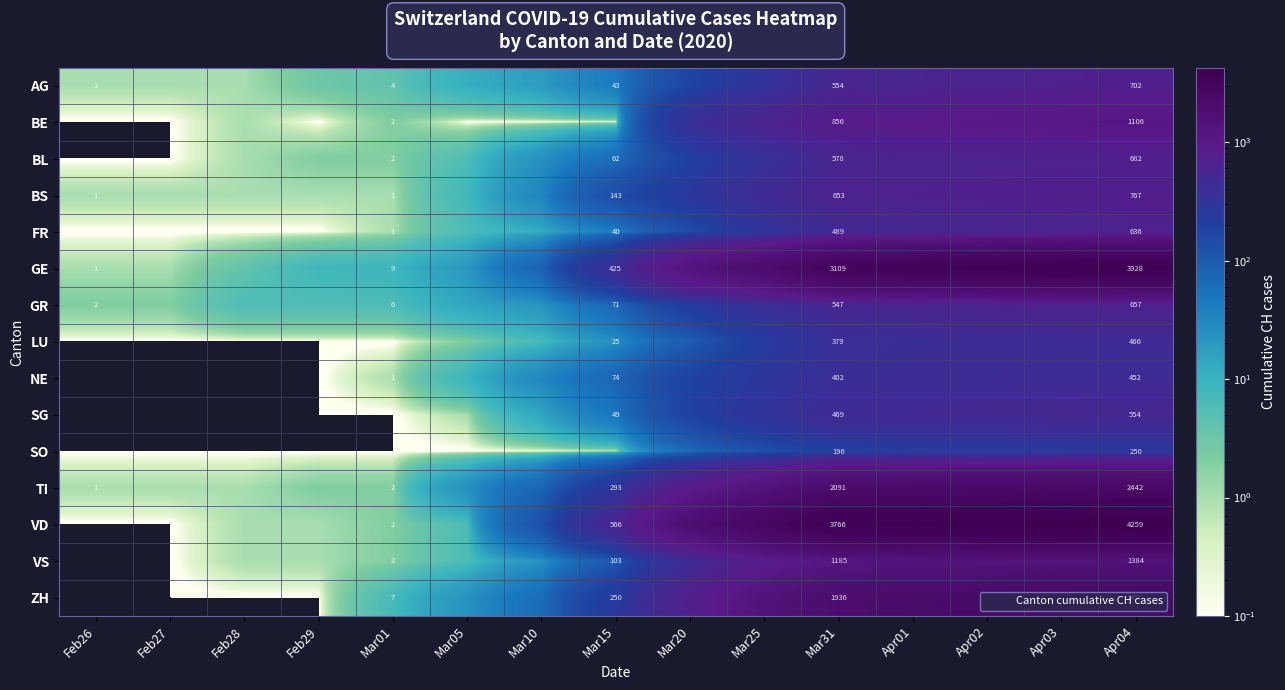

Which series changed the most between Mar20 and Apr03?

GE